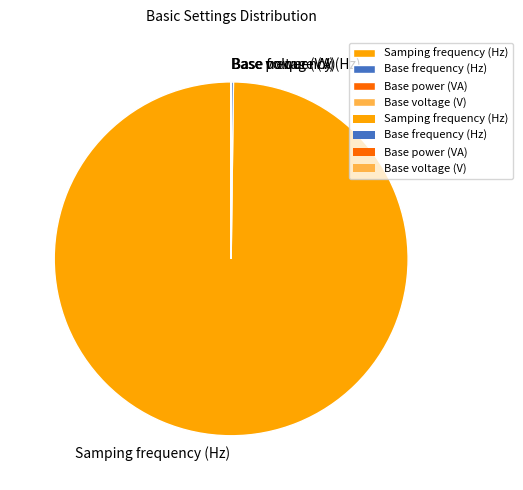

The Samping frequency (Hz) slice represents 100% of the pie. True or false?

True